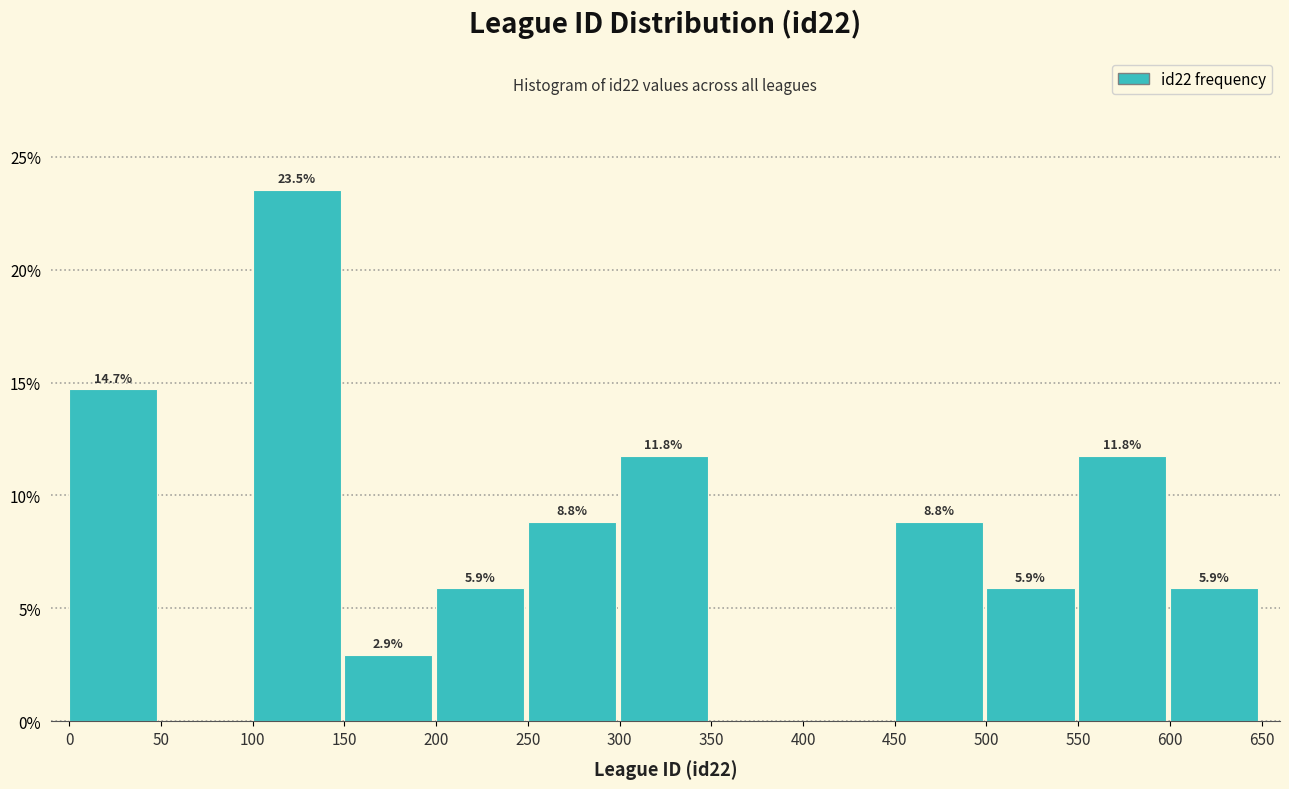

Which range on the x-axis has the tallest bar?

100 to 150